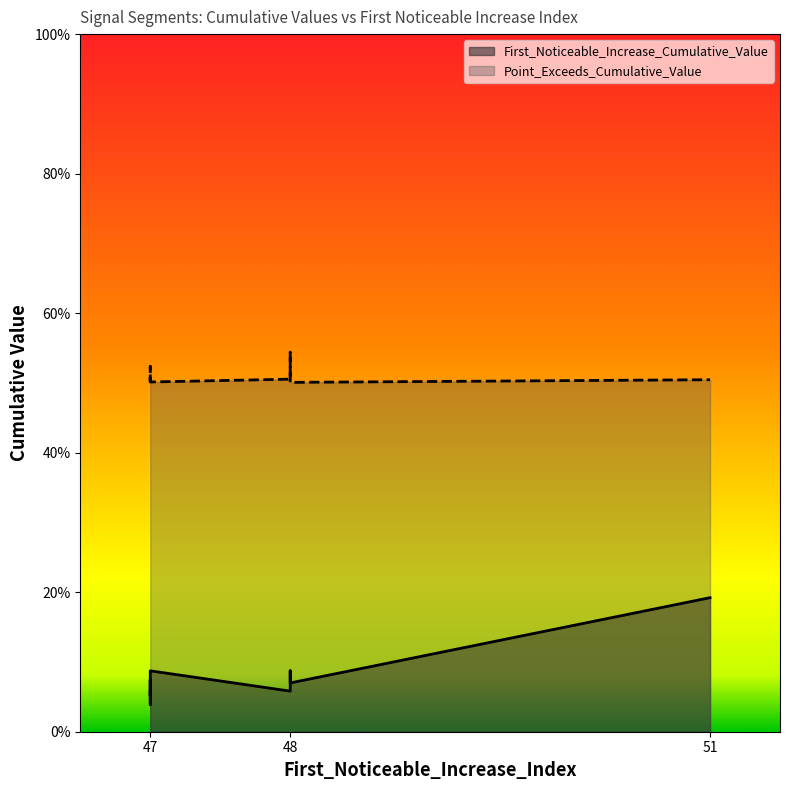

Rank the series at 48 from highest to lowest value.

Point_Exceeds_Cumulative_Value, First_Noticeable_Increase_Cumulative_Value